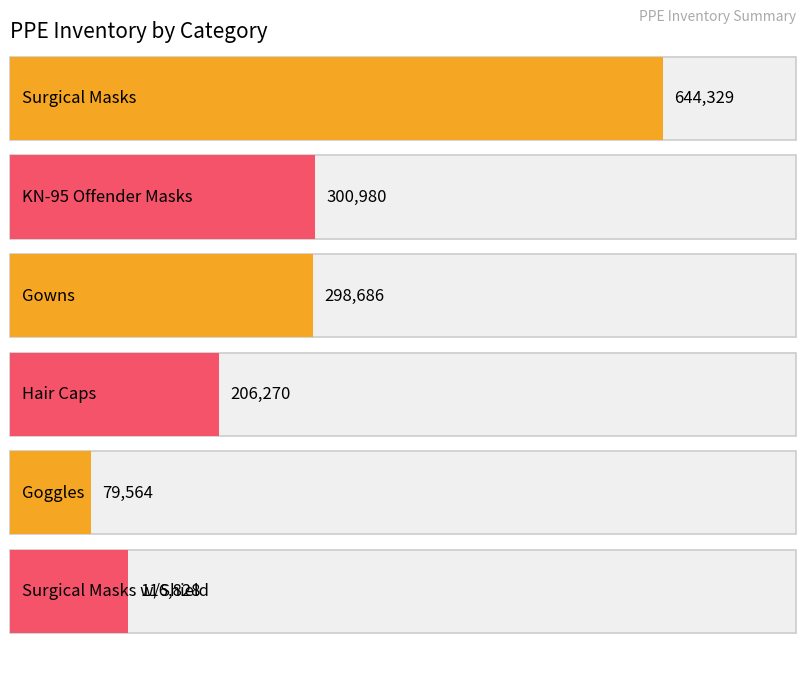

How many data points in N-95 Masks are above 298686?

2